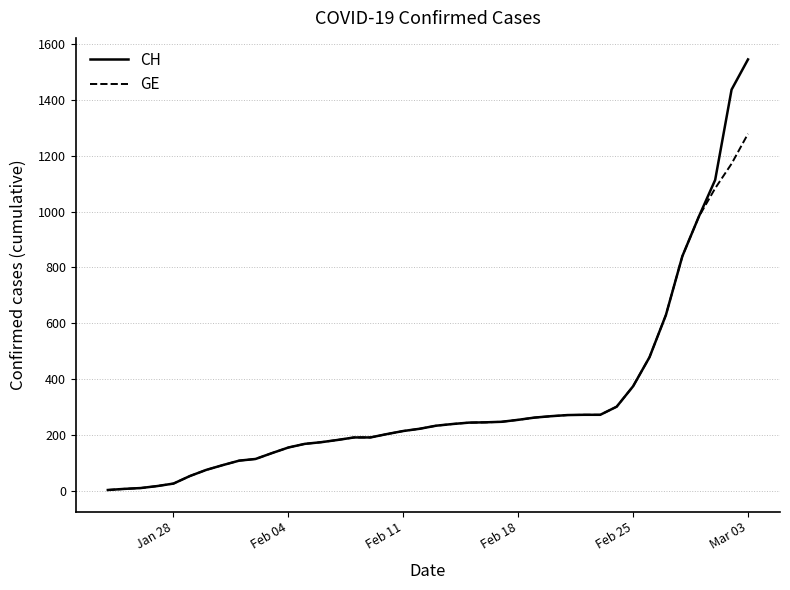

Does the chart have visible grid lines?

Yes